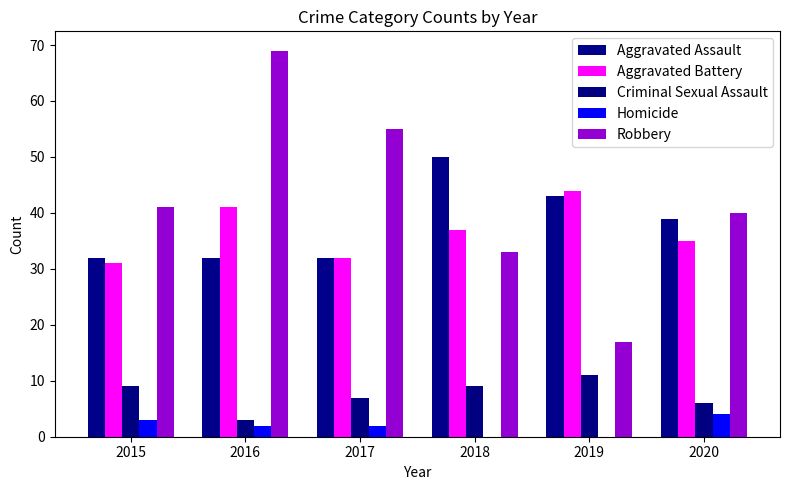

What is the total value across all series at 2016?

147